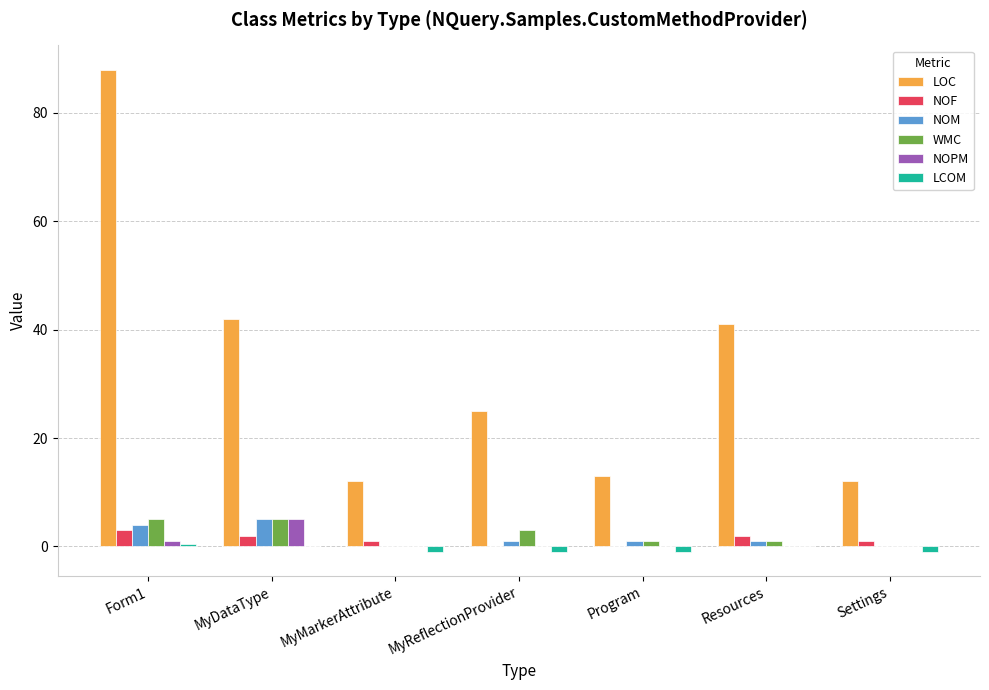

At which category is the sum across all series the highest?

Form1